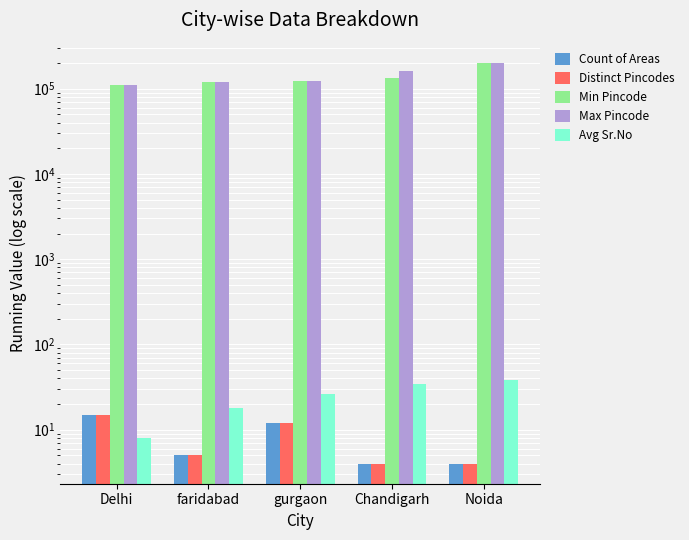

How many bars are there in total?

25